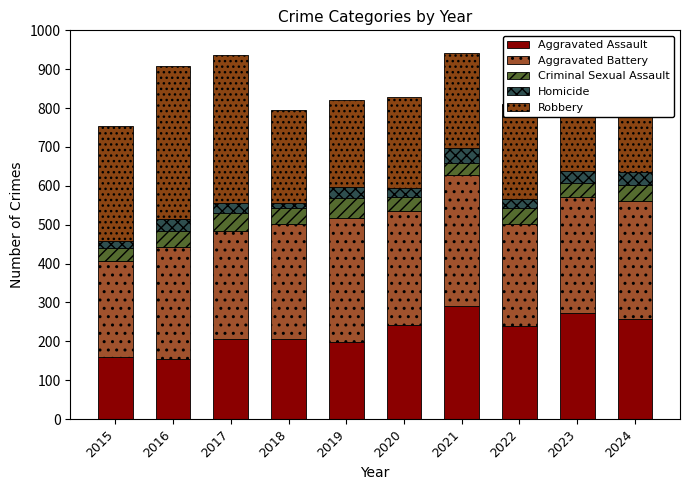

How many distinct data groups are displayed?

5